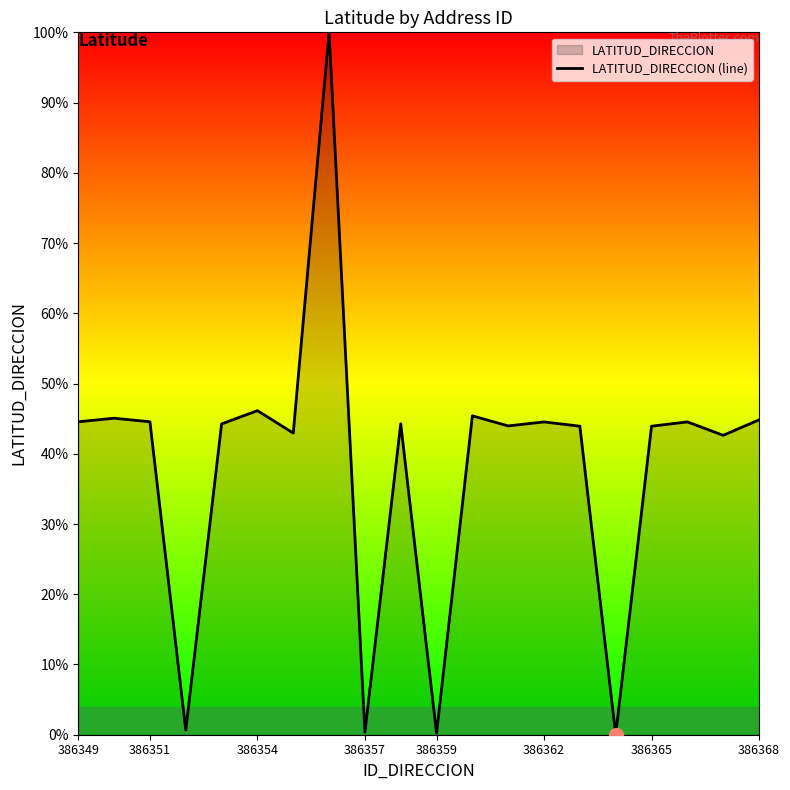

How many lines are shown in the chart?

1